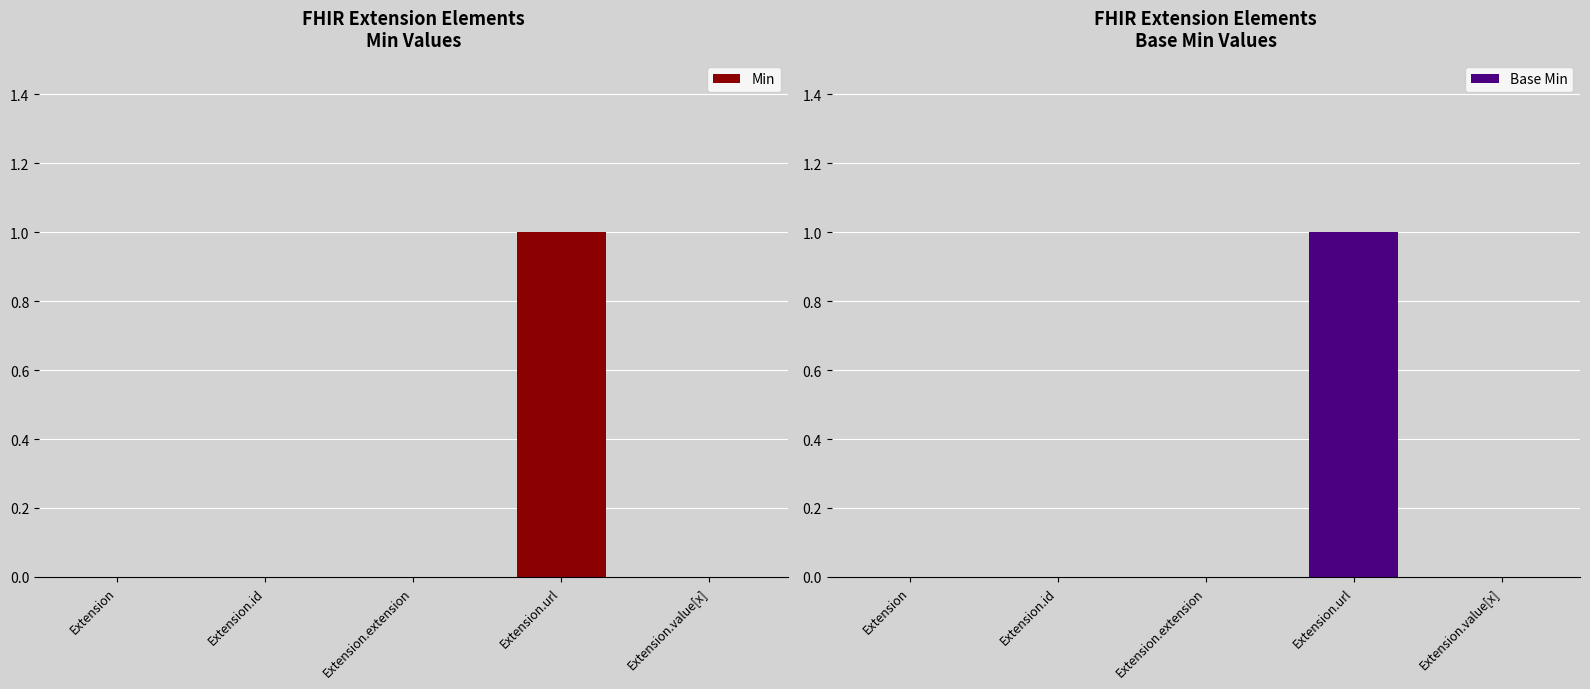

Which series has the widest spread of values?

Min